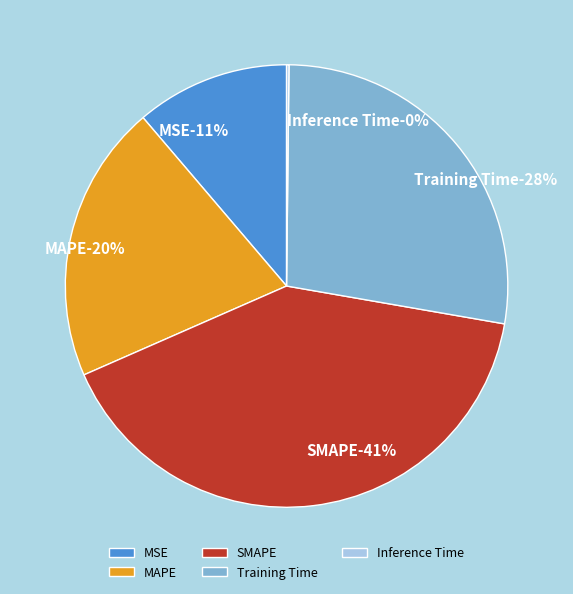

What is the ratio of the value at SMAPE to the value at Training Time?

1.5